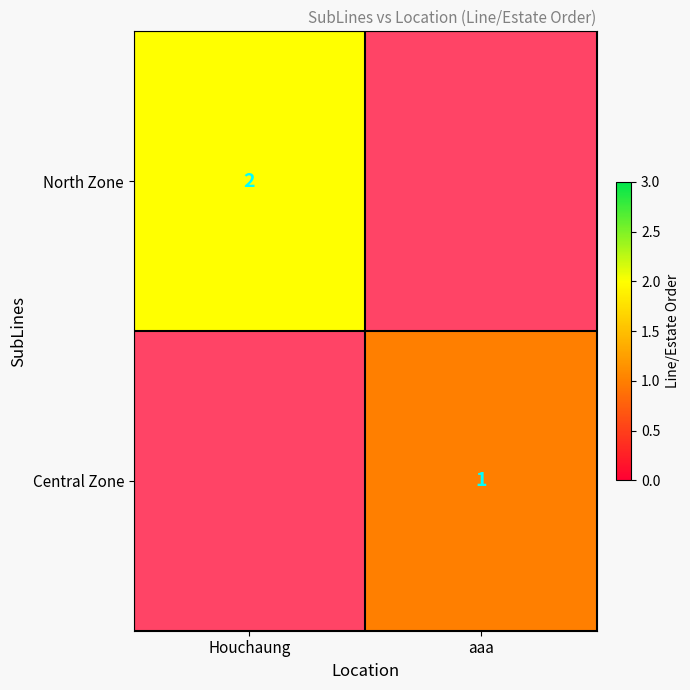

At how many categories does at least one series exceed 1?

1